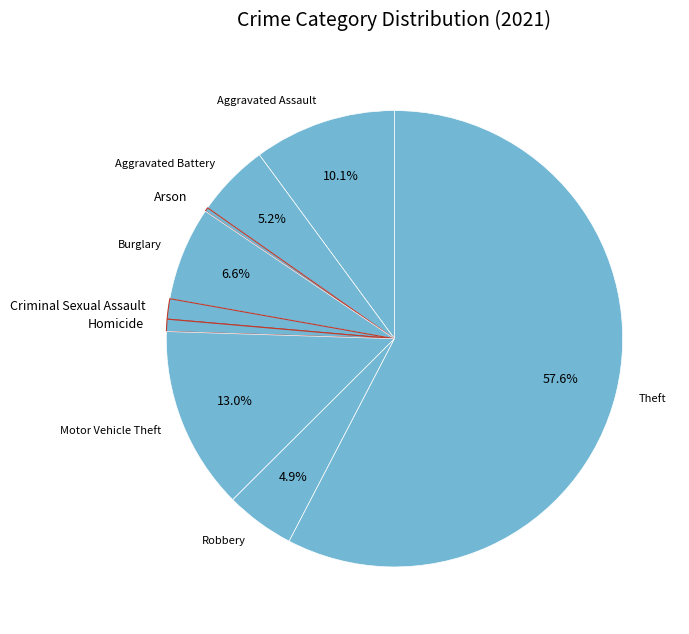

Do Aggravated Battery and Criminal Sexual Assault together represent more than half of the pie?

No